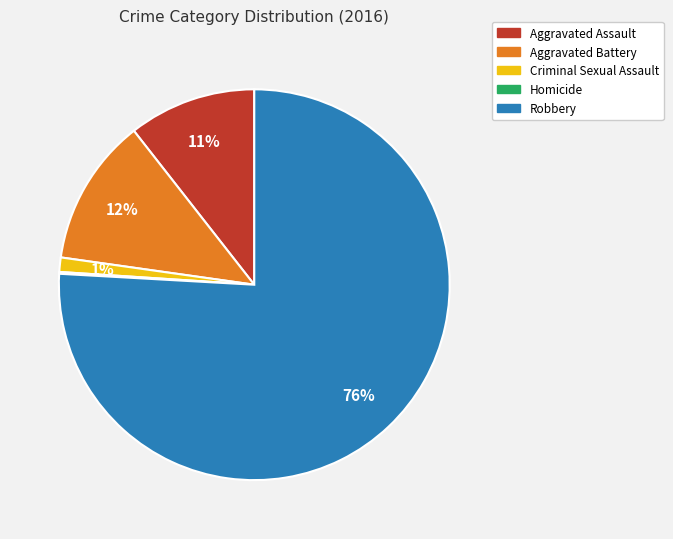

Does Aggravated Assault represent more than half of the total?

No